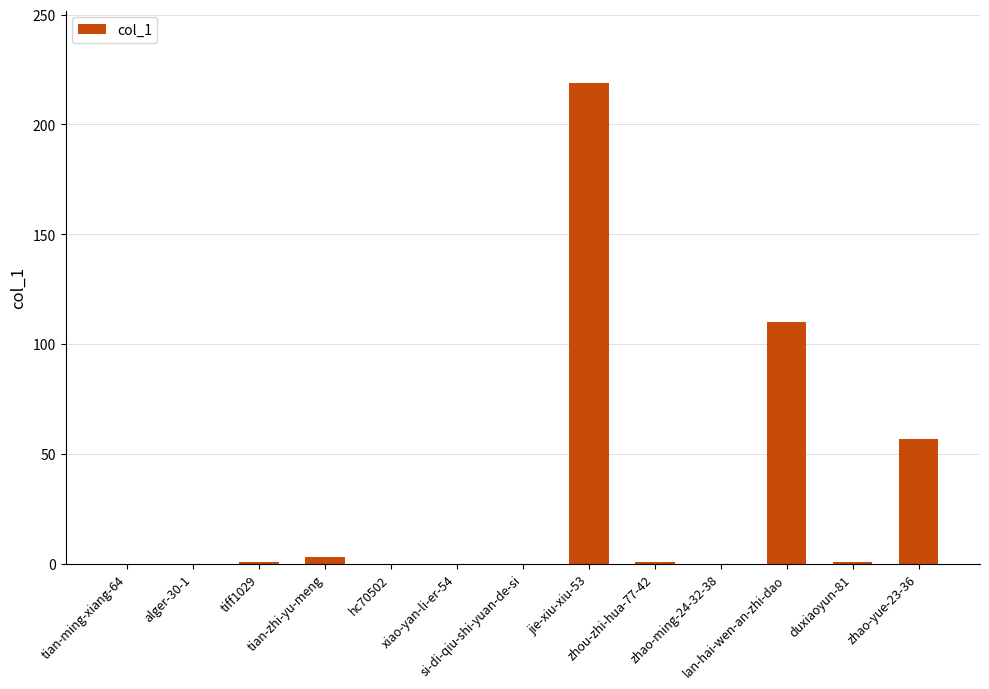

Does the chart contain stacked bars?

No